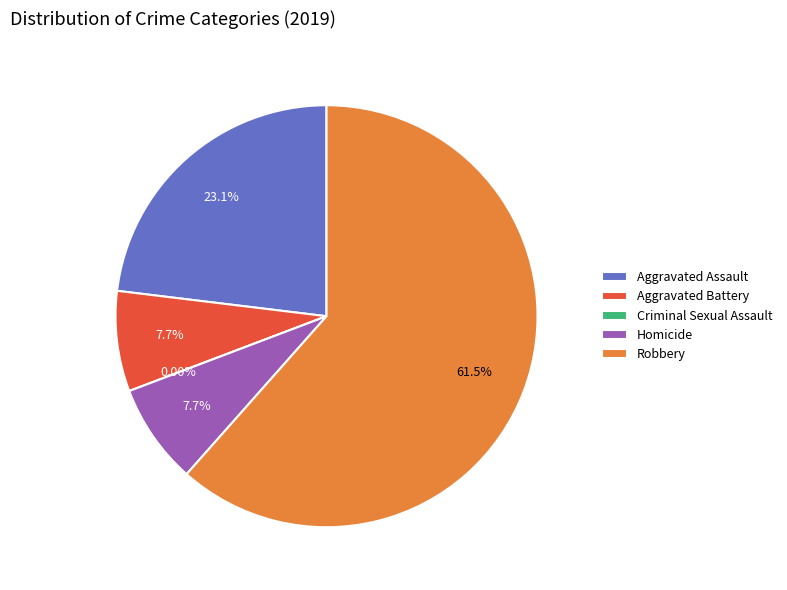

Which category has the smallest portion of the pie?

Criminal Sexual Assault